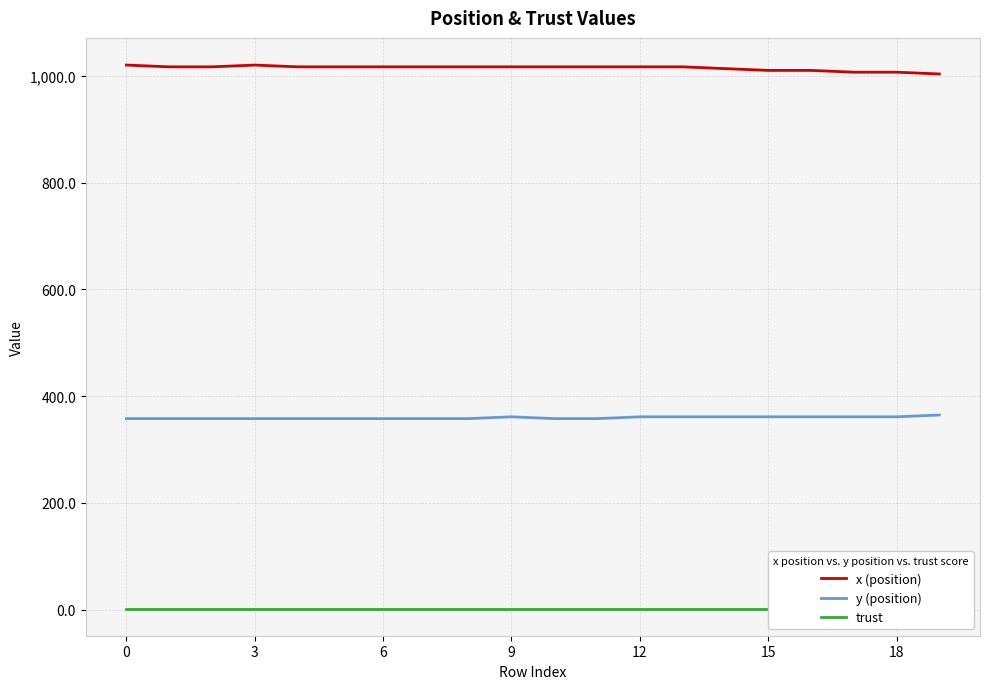

What is the minimum value shown in the chart?

2.0